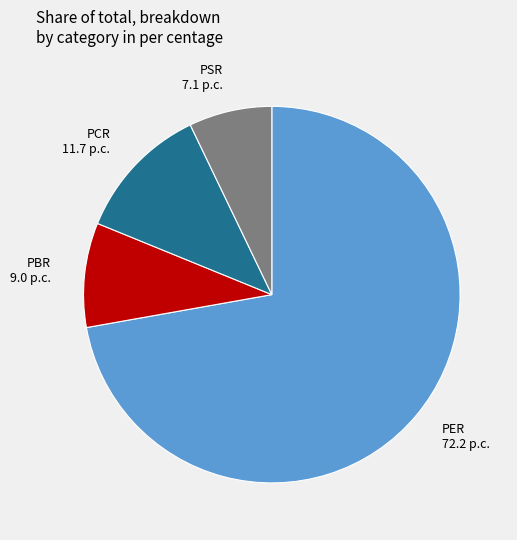

Does PER represent more than half of the total?

Yes